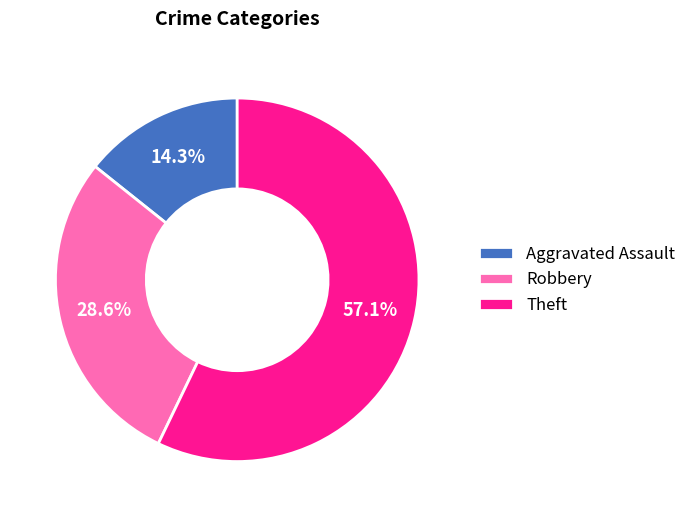

To the nearest percent, what percentage of the pie is Robbery?

29%